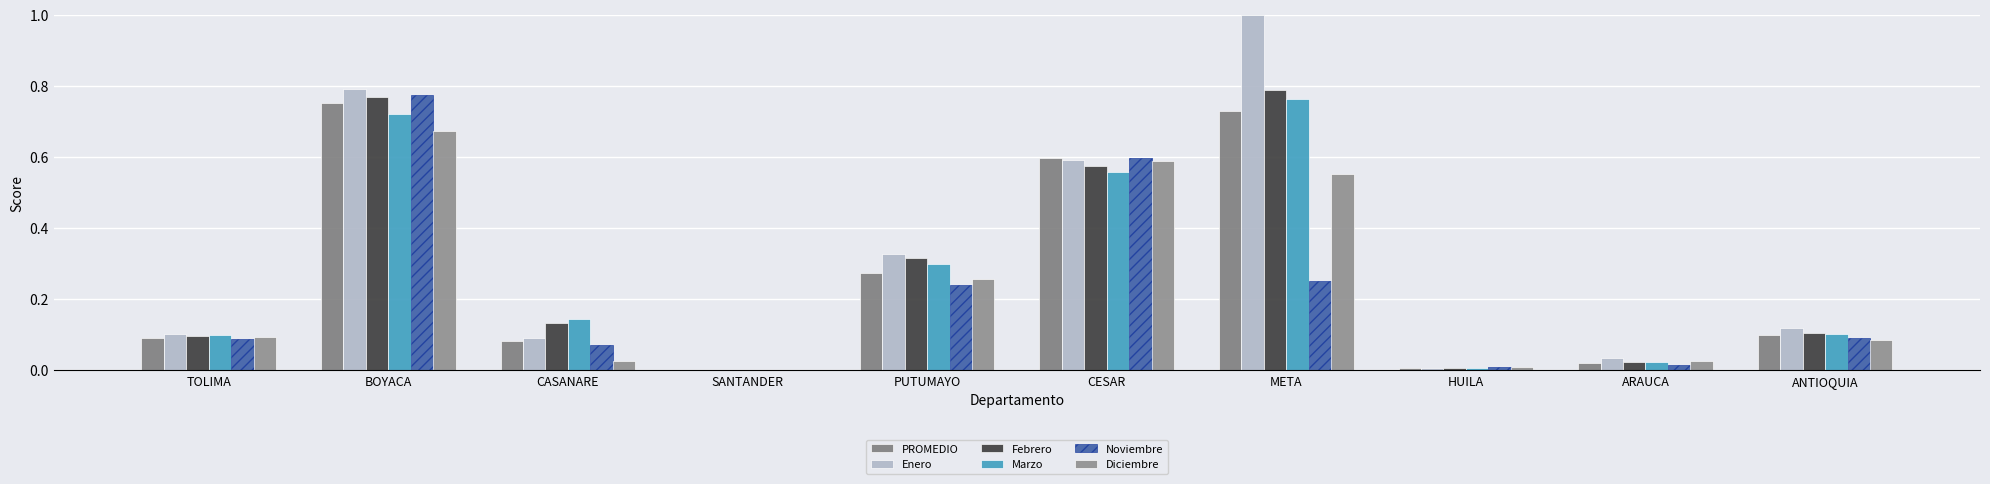

Are the bars horizontal?

No